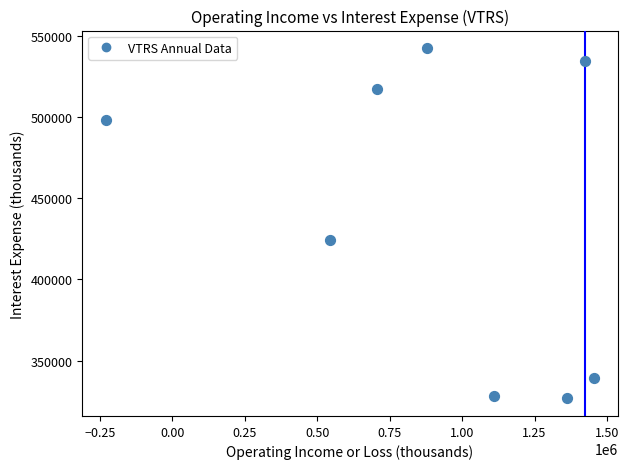

What Y value in the scatter plot is closest to 434550?

424500